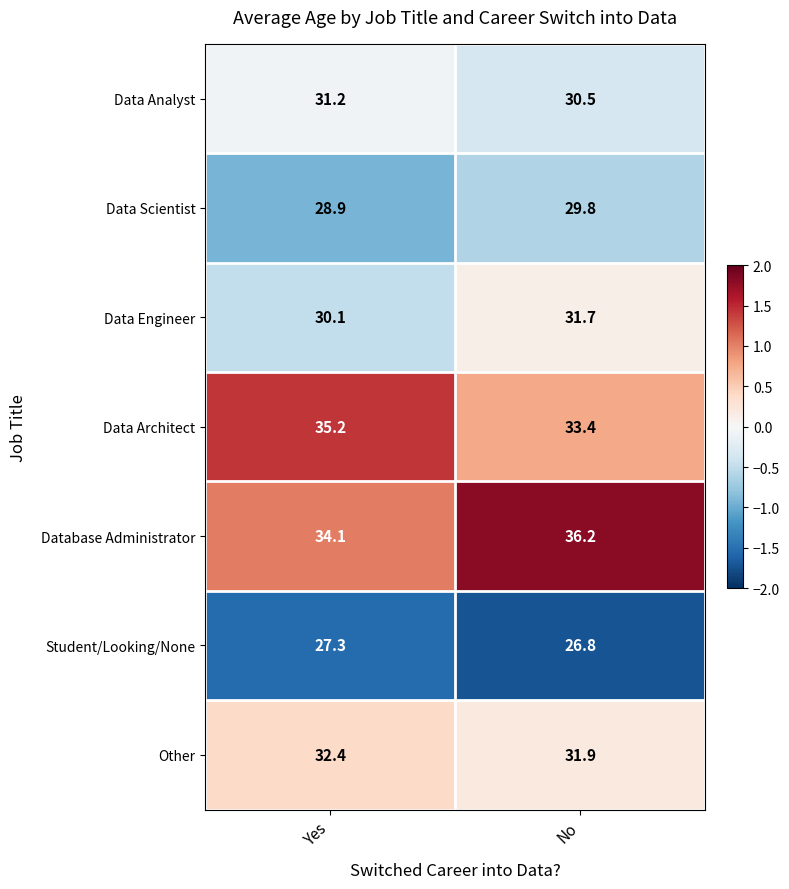

What is the difference between the maximum and minimum values in the Data Engineer series?

1.6